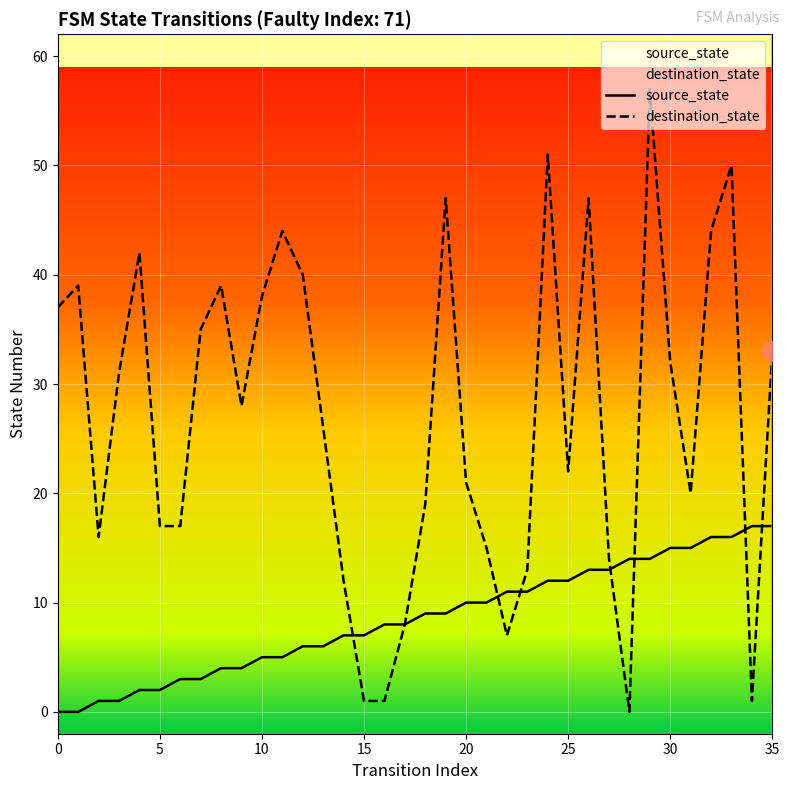

Count the number of categories in the chart.

36